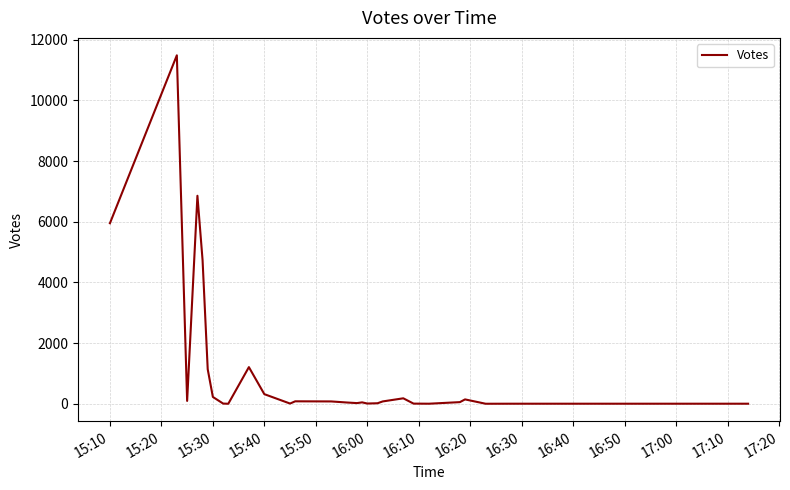

What is the difference between the maximum and minimum values?

11486